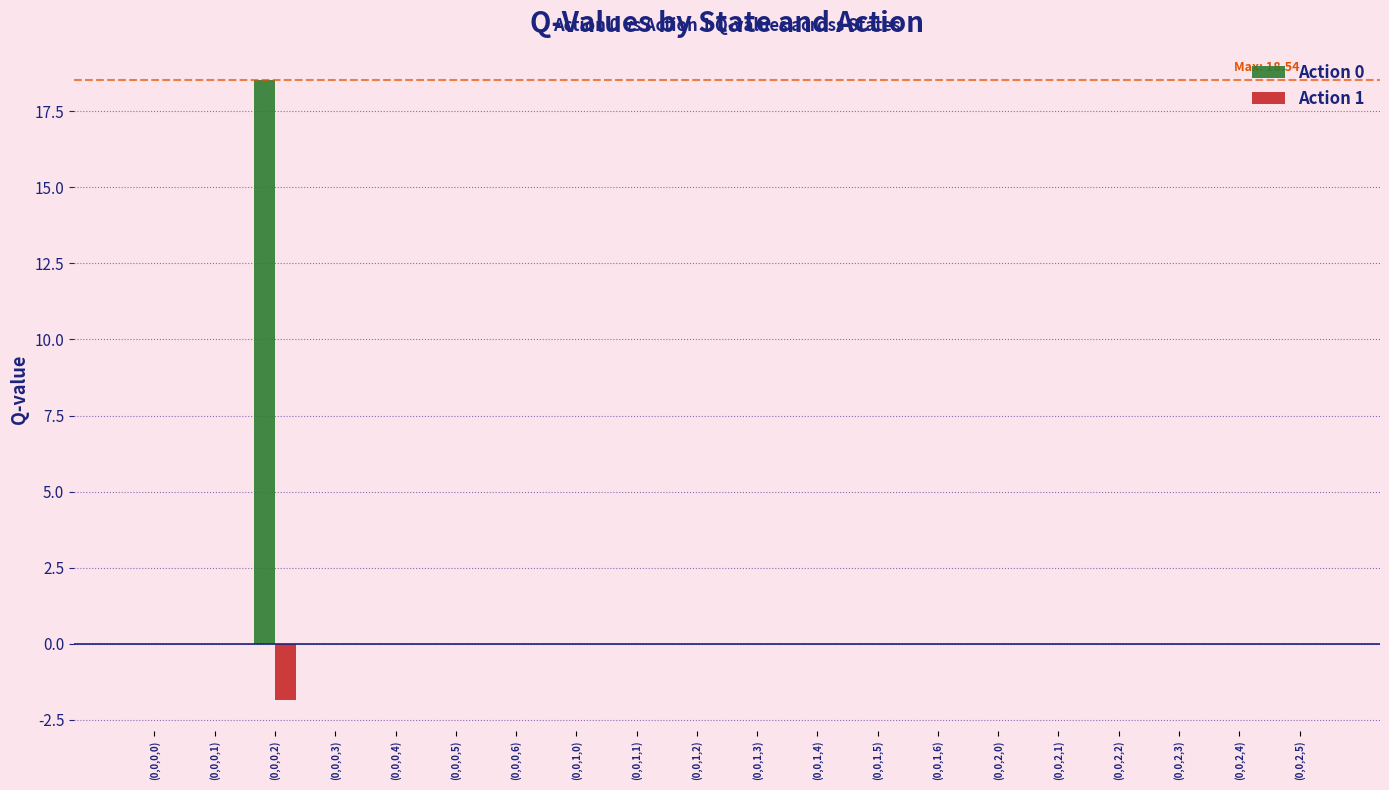

How many categories are shown in the chart?

20